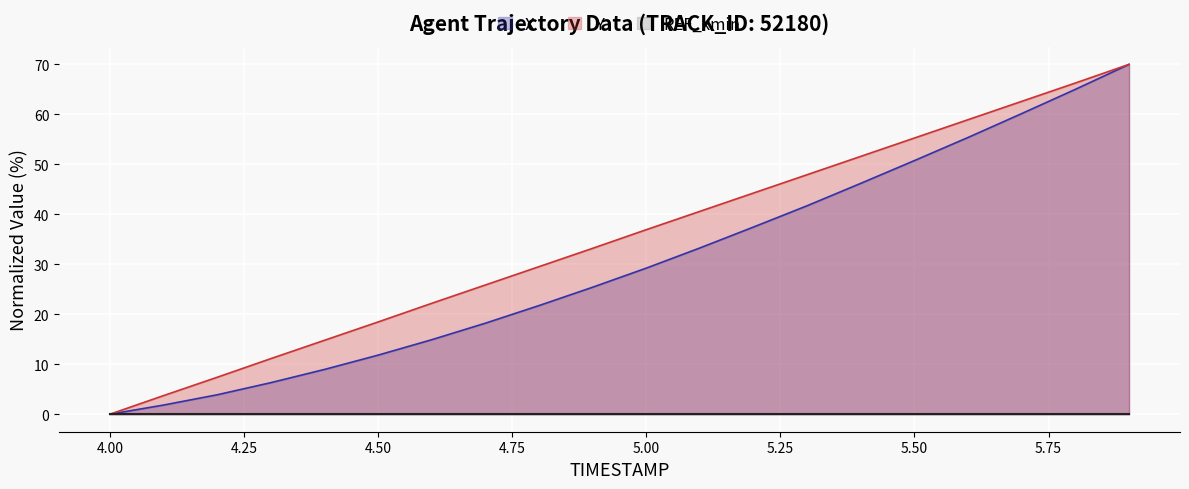

Which series has the largest total across all categories?

Y